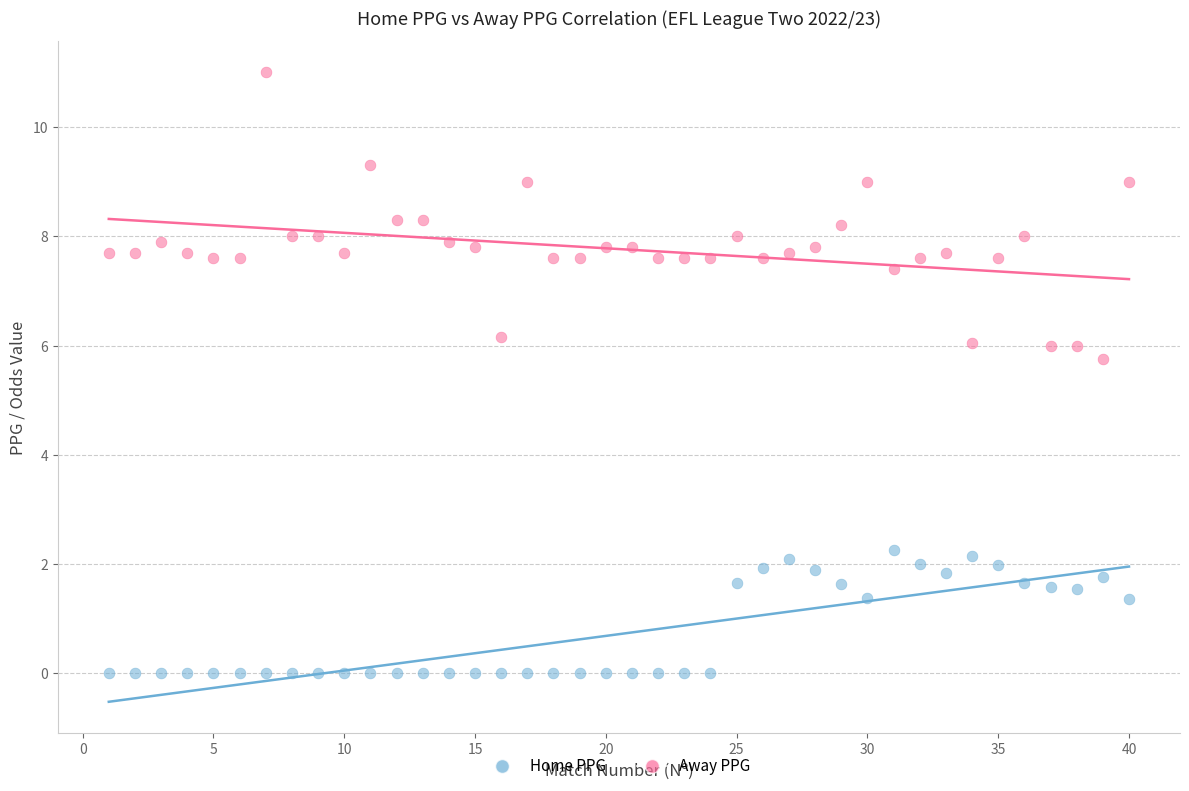

Across all data points, what is the range of Y values (max minus min)?

11.0